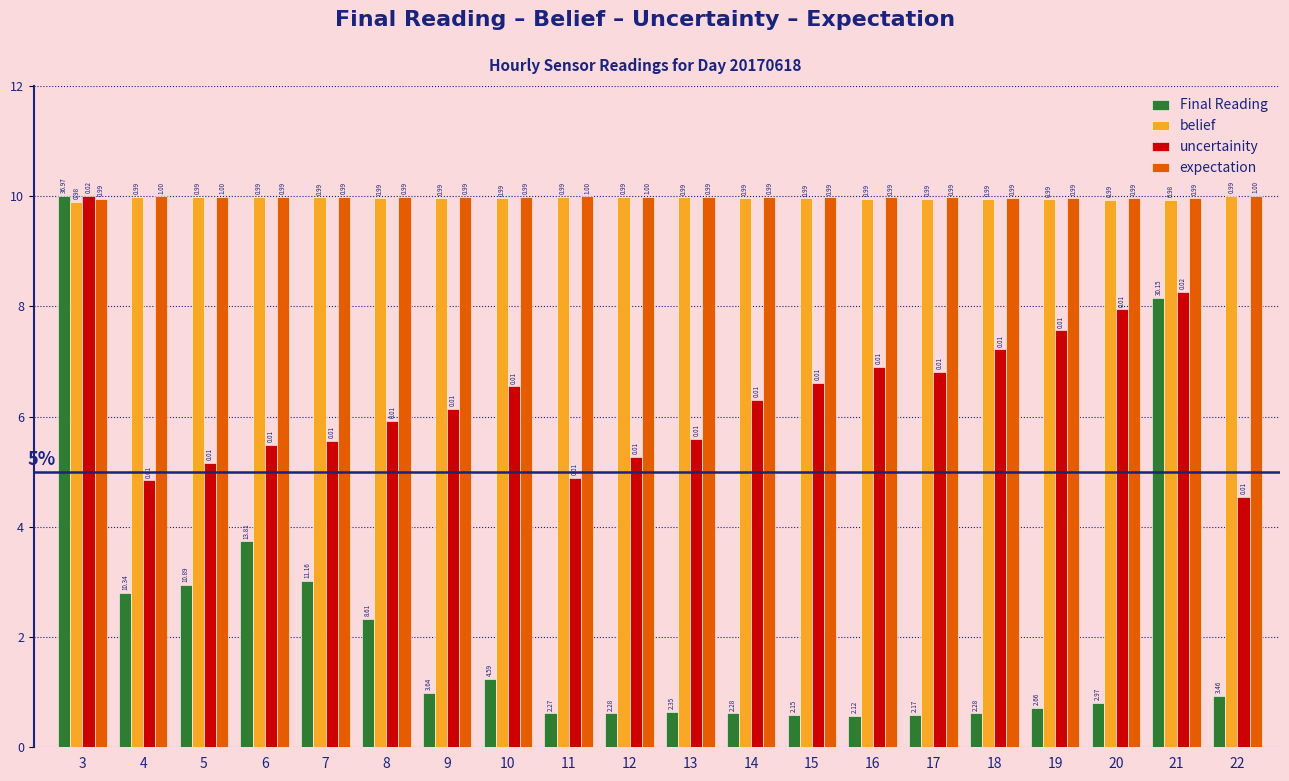

At which category is the sum across all series the highest?

3